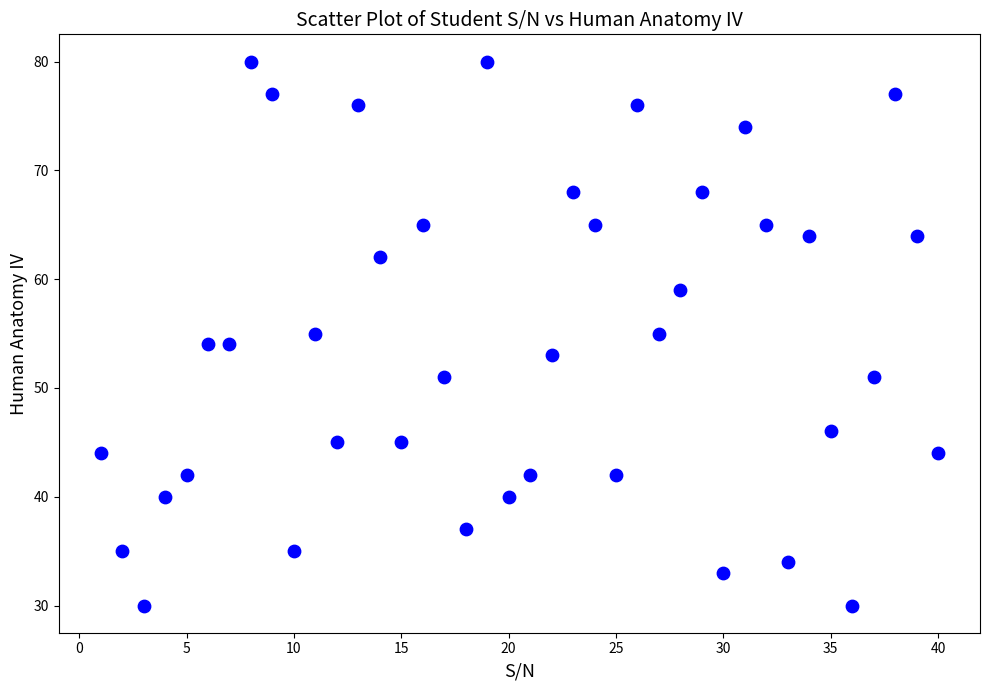

What is the range of Y values (max minus min)?

50